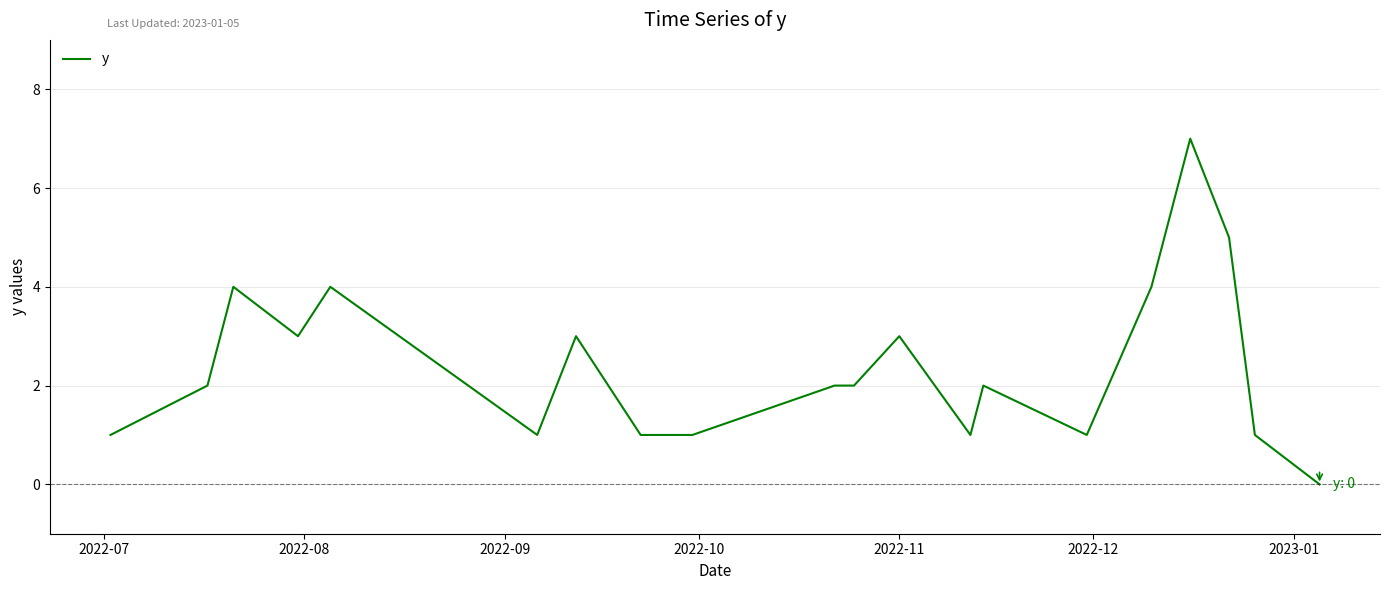

What is the difference between the maximum and minimum values?

7